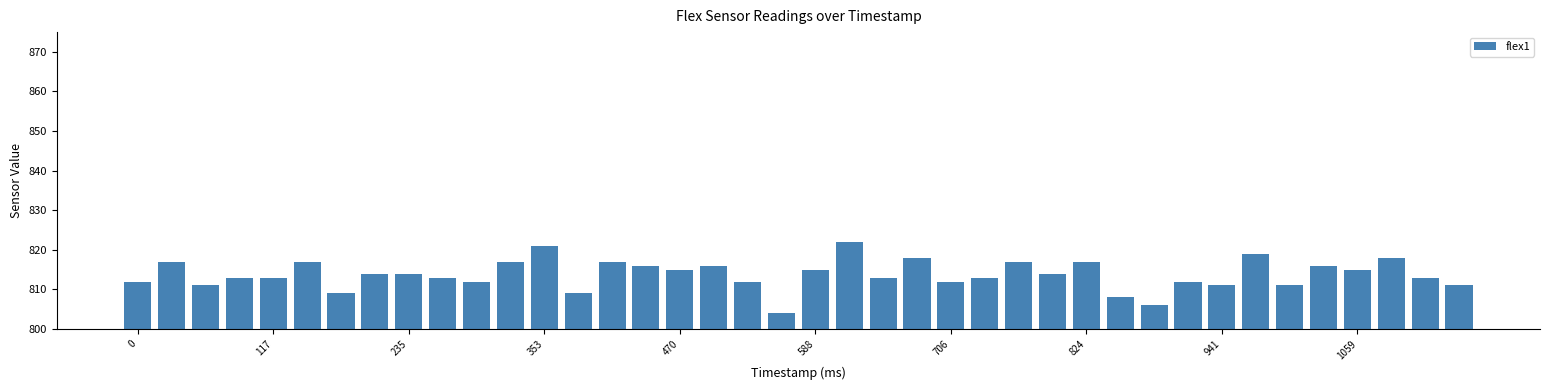

What is the smallest value displayed?

804